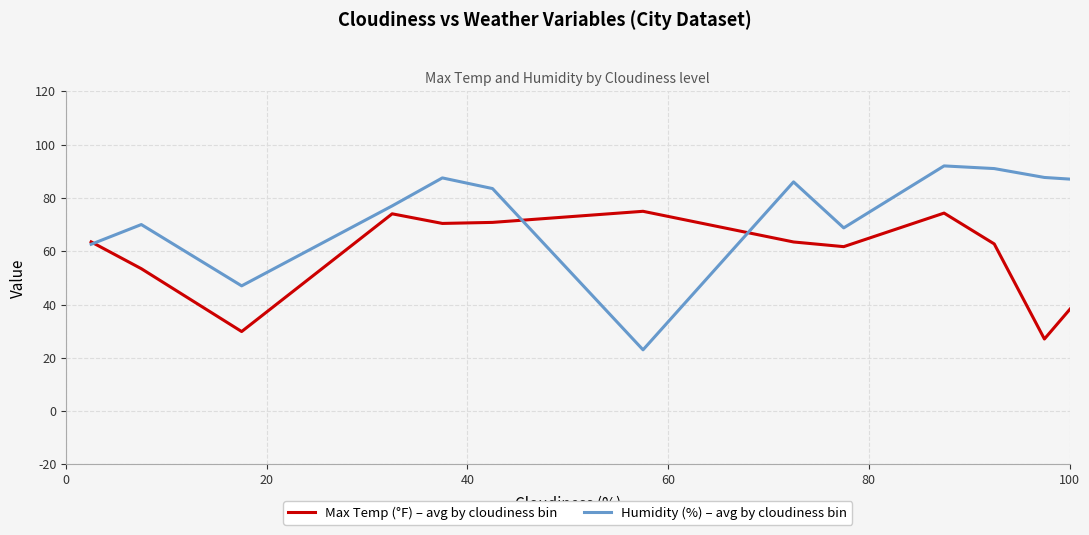

What is the minimum value shown in the chart?

23.0